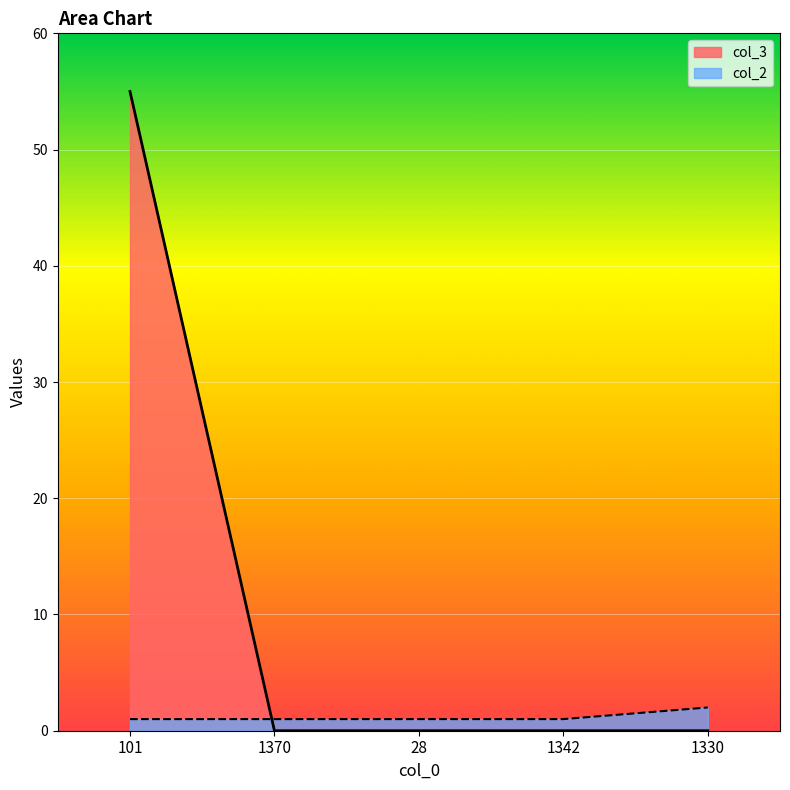

Which series has the largest total across all categories?

col_3